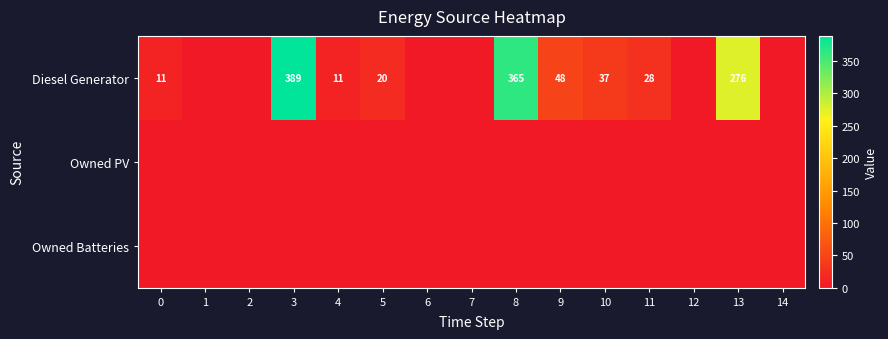

Which label corresponds to the smallest value in the chart?

1